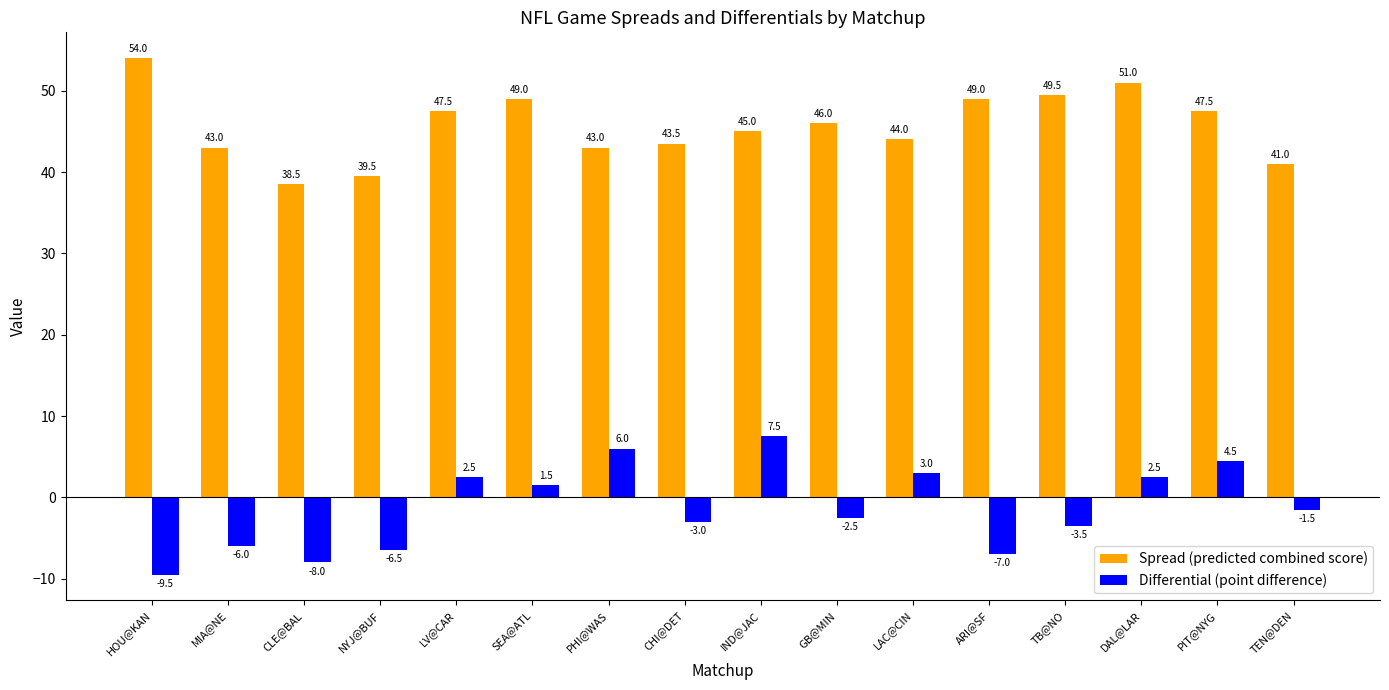

How many bars are there in total?

32